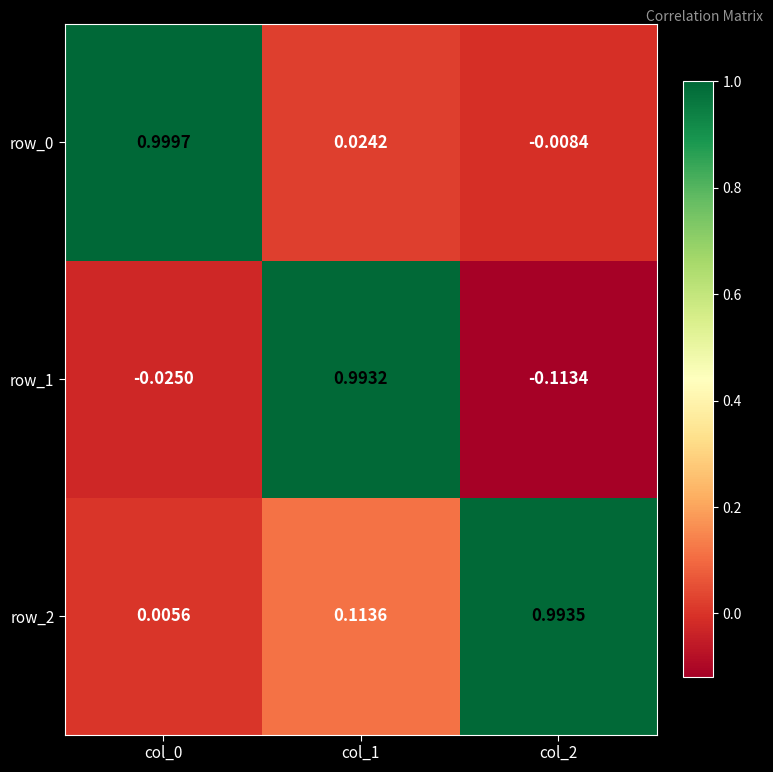

Is the value of row_2 at col_1 greater than the value of row_0 at col_1?

Yes